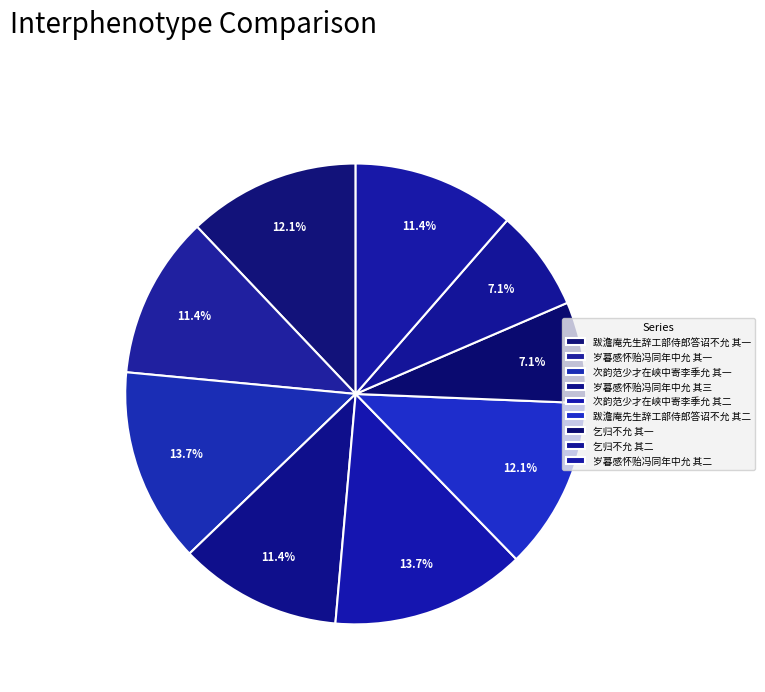

What percentage do 次韵范少才在峡中寄李季允 其二 and 跋澹庵先生辞工部侍郎答诏不允 其二 together represent?

25.8%